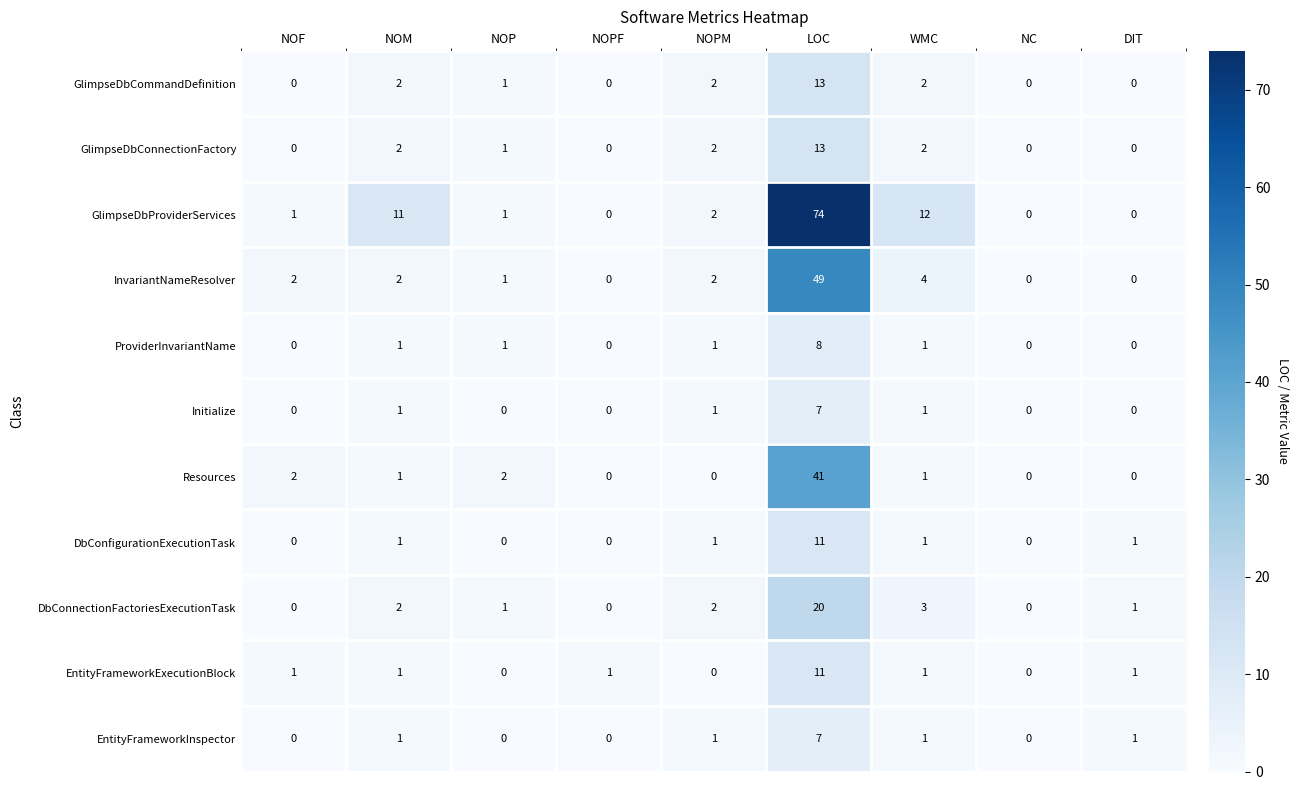

What is the difference between the second highest and minimum values in the GlimpseDbProviderServices series?

12